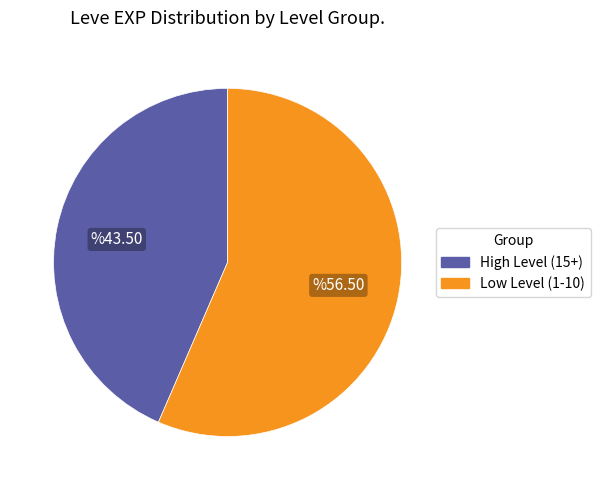

Is there any slice that represents more than half of the pie?

Yes